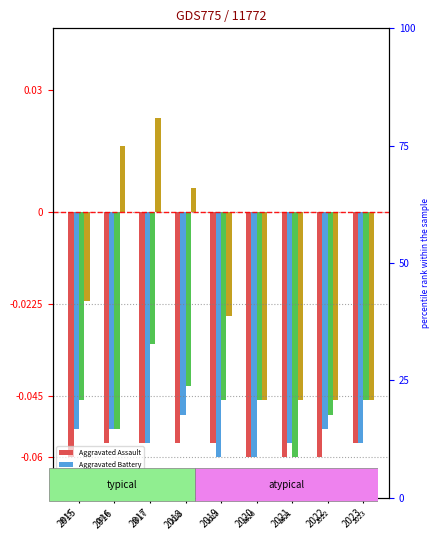

How many series are shown in this chart?

4